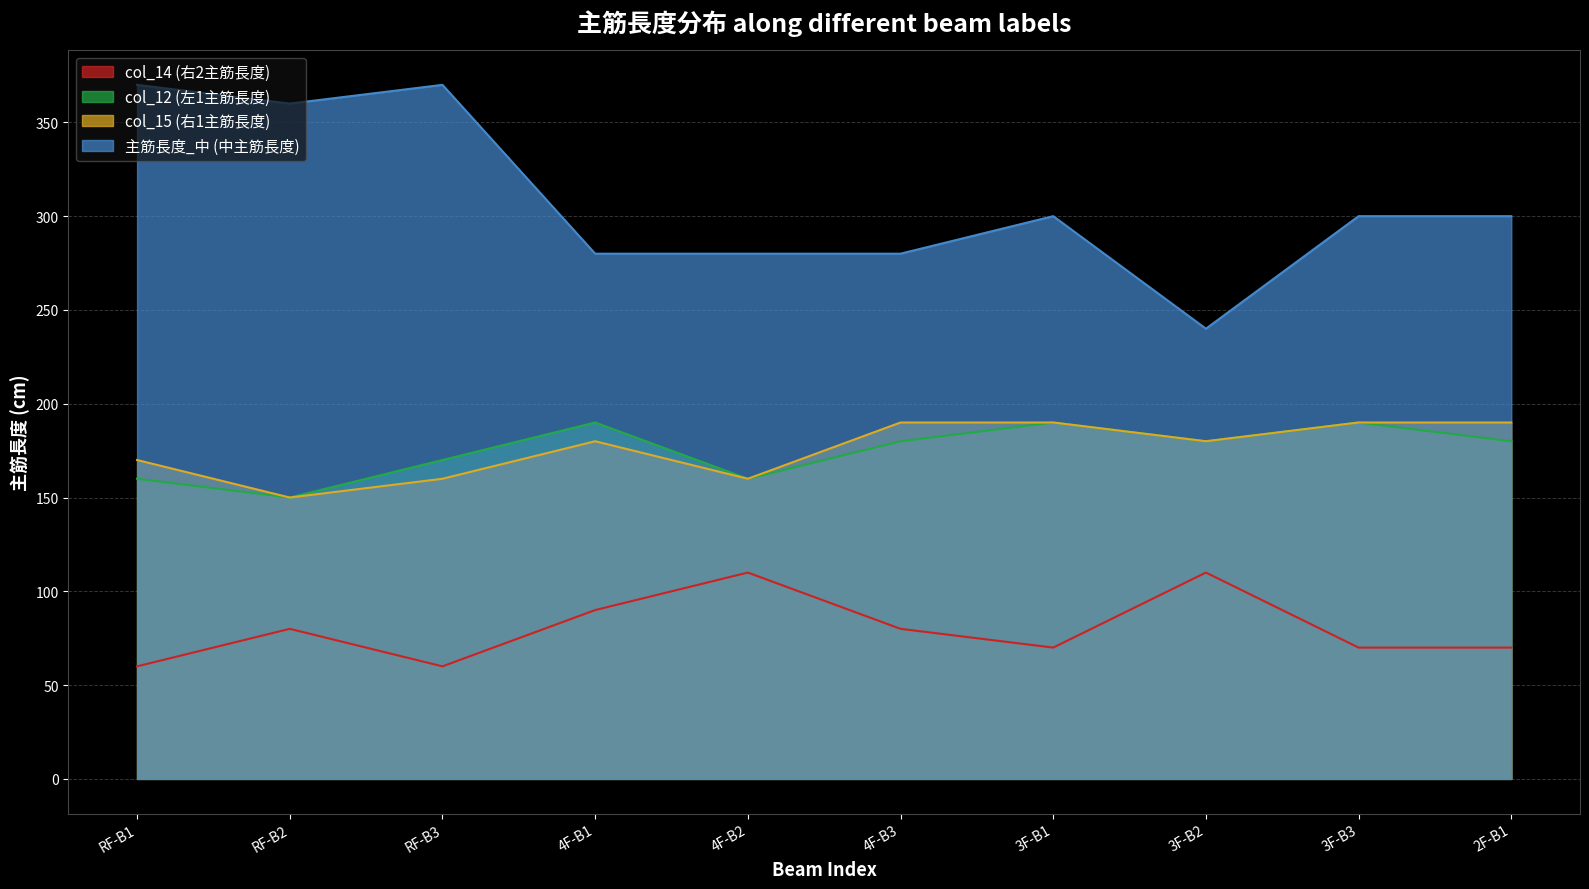

What is the greatest value displayed?

370